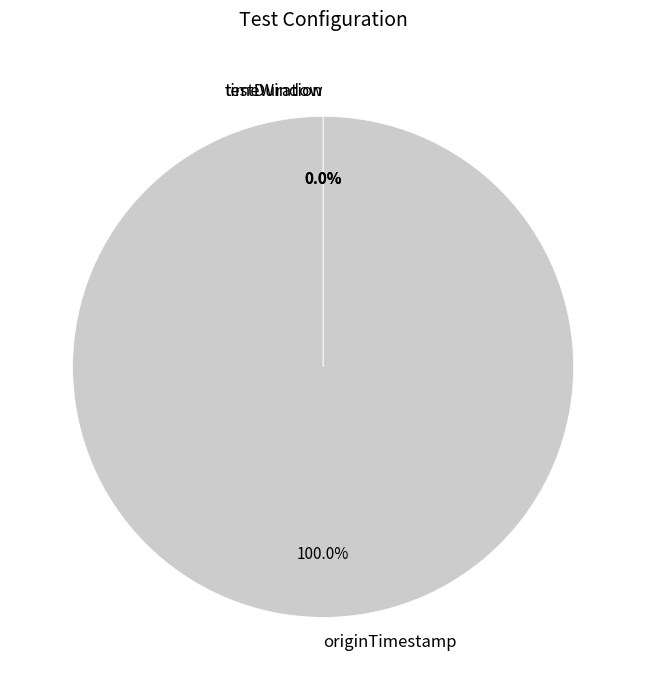

What is the smallest slice in the pie chart?

timeWindow